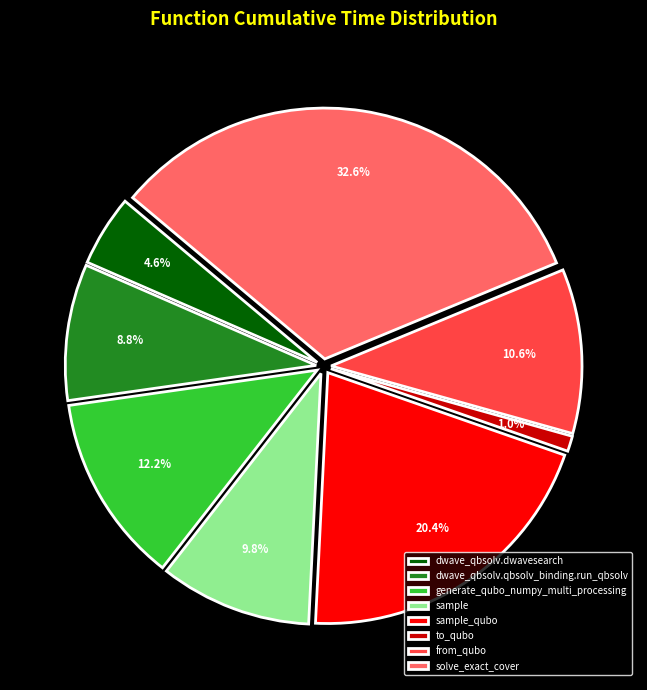

To the nearest percent, what portion does dwave_qbsolv.qbsolv_binding.run_qbsolv represent?

9%